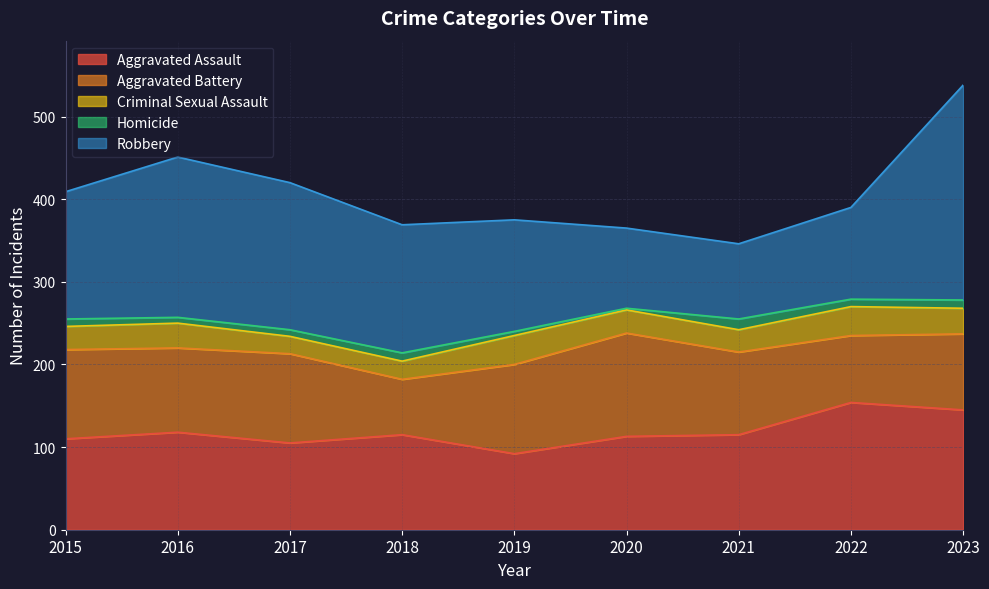

What is the average value of the Homicide series?

8